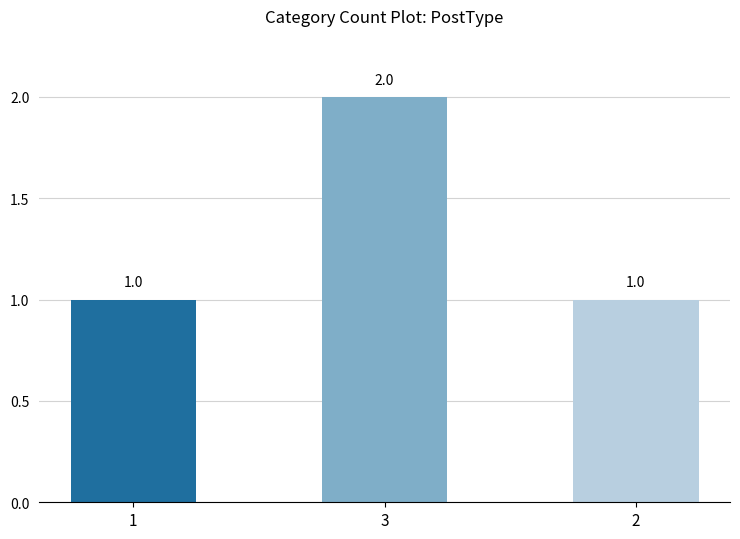

Reading right to left, extract all data points from this chart.

1	2	1